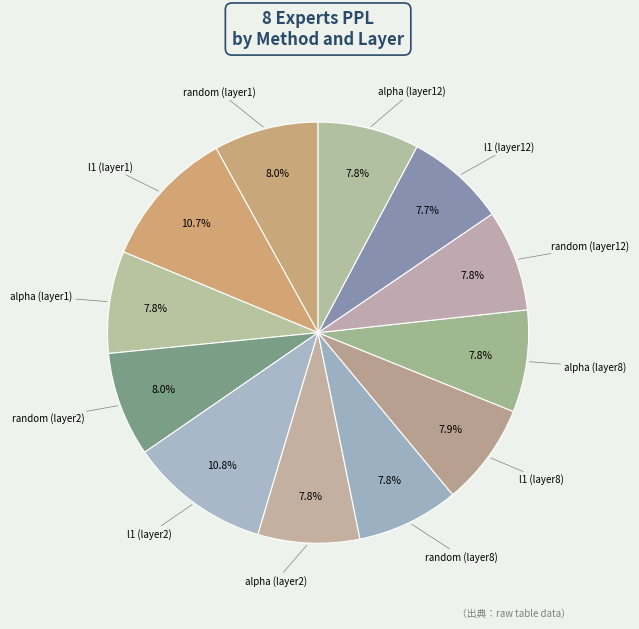

Count the number of slices in the pie.

12